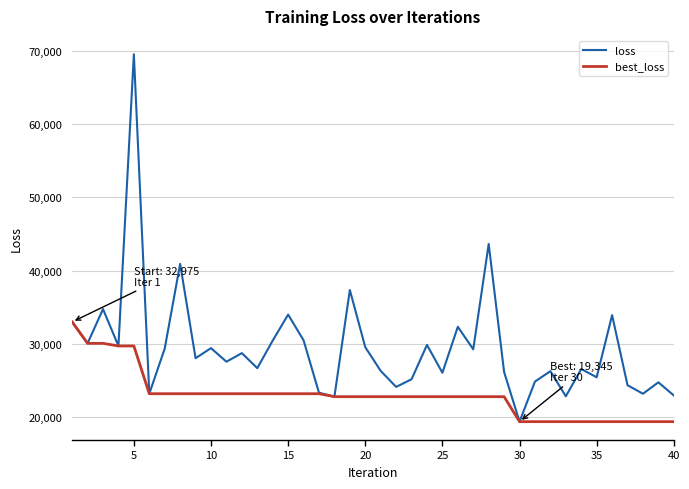

Which series has the largest total across all categories?

loss